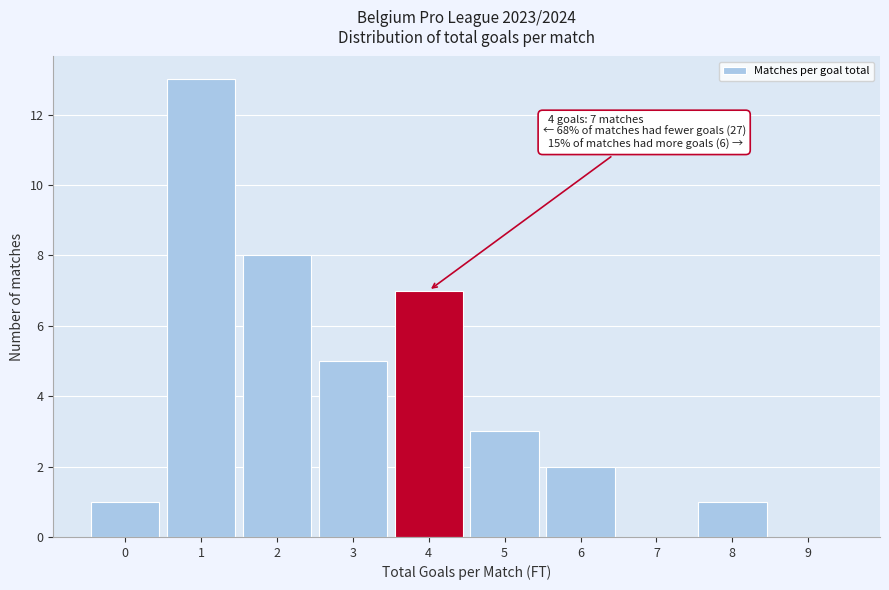

Over which range of the x-axis is the bar tallest?

0.5 to 1.5